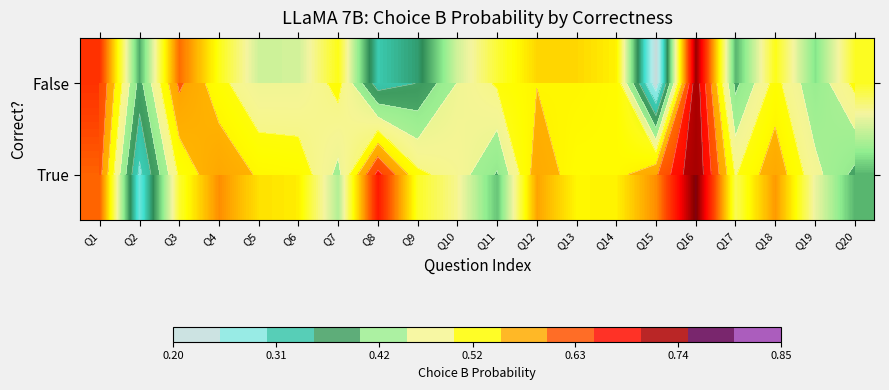

What is the sum of all False values?

9.6